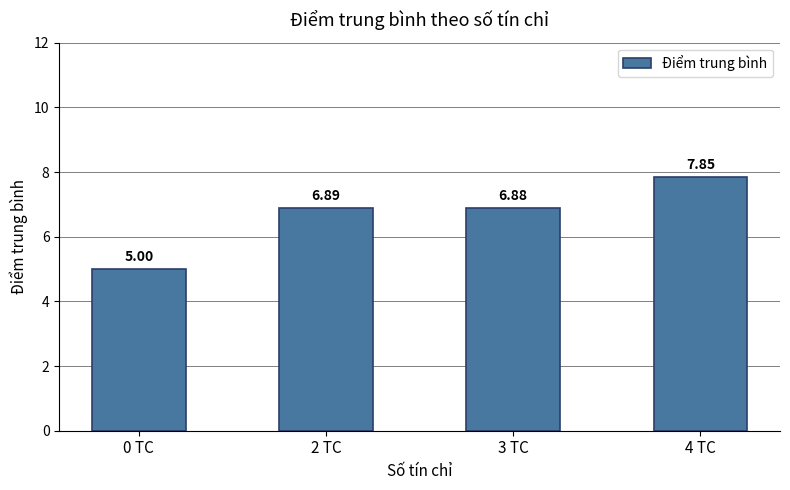

True or false: the data shows 6.9 at 2 TC.

True